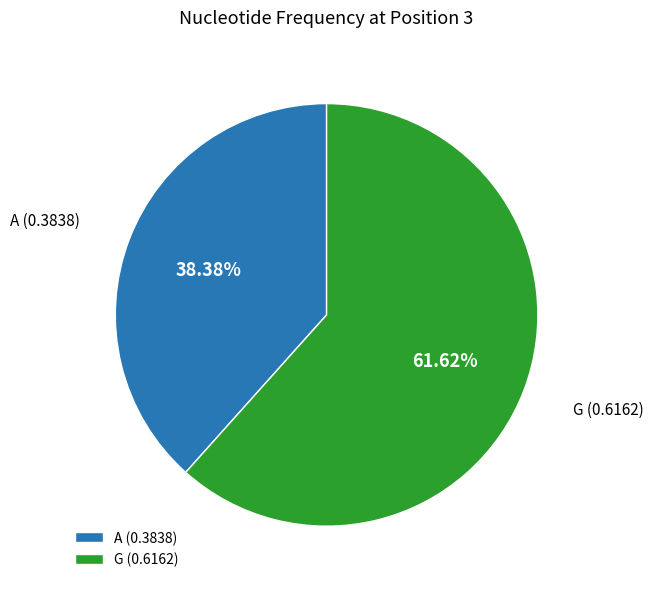

To the nearest percent, what portion does G represent?

62%